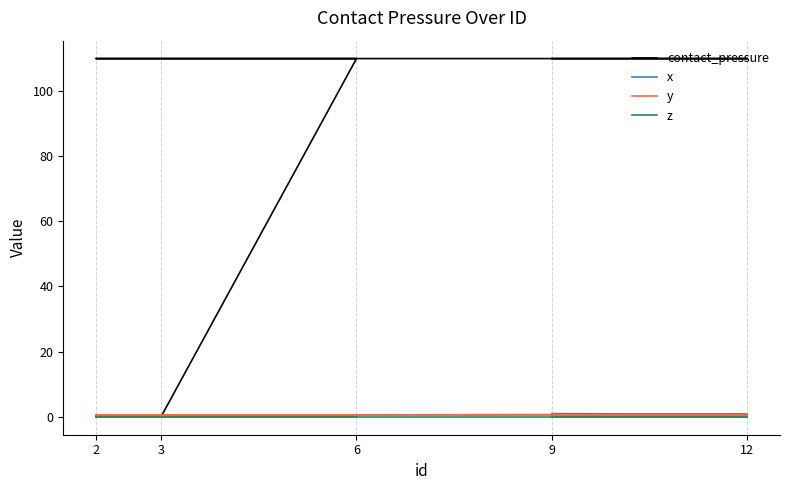

Rank the series at 3 from highest to lowest value.

y, contact_pressure, x, z